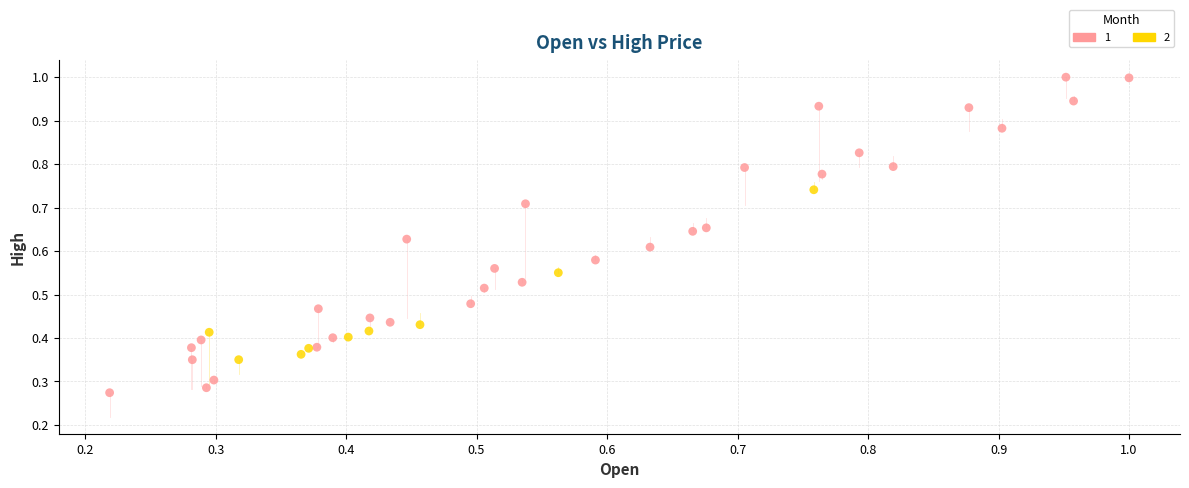

Which series has the largest Y range (max minus min)?

1